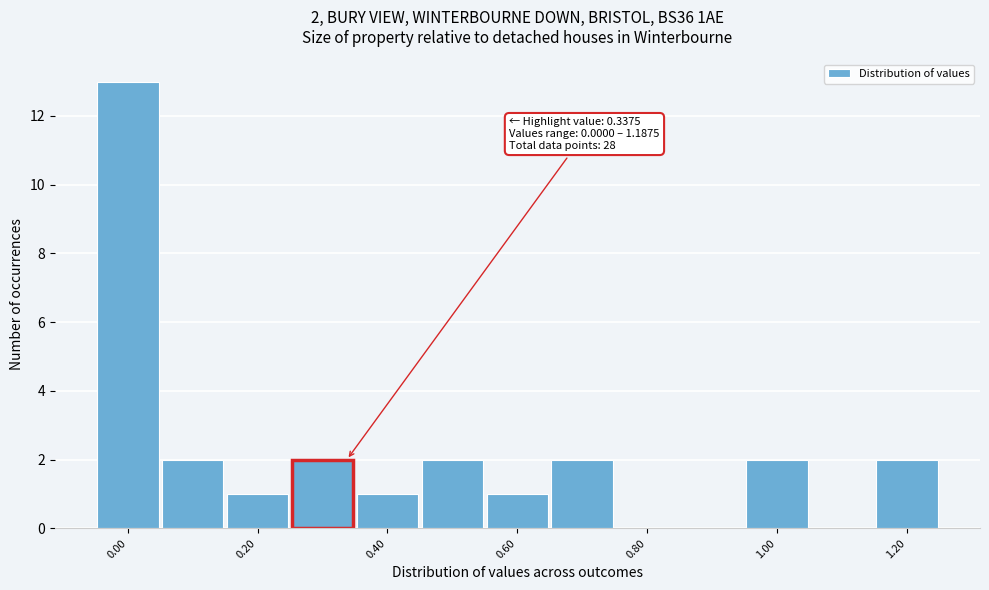

Which range on the x-axis has the tallest bar?

-0.05 to 0.05